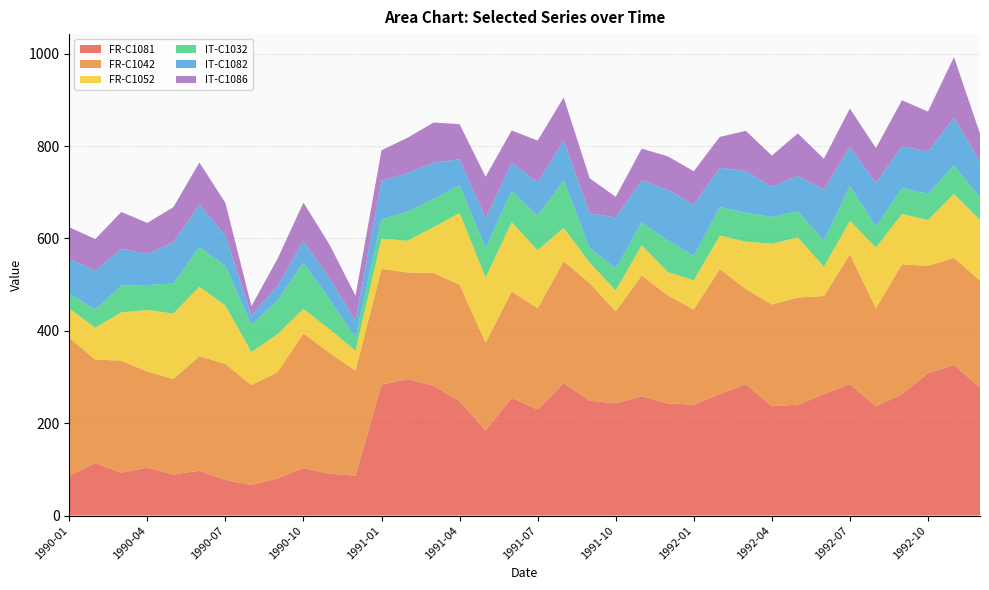

Reading right to left, extract all data points from this chart.

FR-C1081: 1992-12=277.1	1992-11=326.1	1992-10=308.2	1992-09=262.9	1992-08=236.7	1992-07=284.4	1992-06=262.9	1992-05=240.1	1992-04=236.7	1992-03=284.4	1992-02=262.9	1992-01=240.1	1991-12=243.0	1991-11=258.3	1991-10=243.0	1991-09=248.9	1991-08=287.0	1991-07=229.7	1991-06=254.9	1991-05=184.2	1991-04=247.5	1991-03=281.3	1991-02=295.4	1991-01=283.7	1990-12=86.5	1990-11=90.6	1990-10=102.9	1990-09=80.5	1990-08=66.2	1990-07=77.2	1990-06=97.1	1990-05=89.1	1990-04=103.8	1990-03=92.9	1990-02=113.5	1990-01=86.5
FR-C1042: 1992-12=231.5	1992-11=232.0	1992-10=232.4	1992-09=281.3	1992-08=212.1	1992-07=281.3	1992-06=212.5	1992-05=232.0	1992-04=220.3	1992-03=206.1	1992-02=271.0	1992-01=206.1	1991-12=233.6	1991-11=261.6	1991-10=199.1	1991-09=254.5	1991-08=263.6	1991-07=219.5	1991-06=230.3	1991-05=190.0	1991-04=252.7	1991-03=243.8	1991-02=231.1	1991-01=250.3	1990-12=227.3	1990-11=261.8	1990-10=291.4	1990-09=230.1	1990-08=216.3	1990-07=251.2	1990-06=248.1	1990-05=206.6	1990-04=208.0	1990-03=242.5	1990-02=224.3	1990-01=298.5
FR-C1052: 1992-12=131.4	1992-11=138.2	1992-10=99.4	1992-09=108.8	1992-08=131.4	1992-07=72.3	1992-06=63.0	1992-05=130.2	1992-04=131.4	1992-03=102.6	1992-02=72.3	1992-01=63.0	1991-12=51.0	1991-11=65.4	1991-10=45.2	1991-09=44.2	1991-08=72.4	1991-07=125.2	1991-06=150.2	1991-05=140.9	1991-04=154.8	1991-03=99.3	1991-02=68.6	1991-01=65.6	1990-12=42.9	1990-11=51.2	1990-10=53.0	1990-09=82.2	1990-08=71.5	1990-07=126.4	1990-06=150.3	1990-05=141.7	1990-04=133.4	1990-03=104.6	1990-02=68.9	1990-01=63.4
IT-C1032: 1992-12=48.8	1992-11=62.5	1992-10=56.5	1992-09=56.5	1992-08=45.9	1992-07=75.3	1992-06=57.0	1992-05=56.4	1992-04=58.3	1992-03=62.6	1992-02=61.8	1992-01=53.4	1991-12=68.5	1991-11=49.1	1991-10=47.9	1991-09=31.4	1991-08=102.6	1991-07=74.9	1991-06=67.2	1991-05=64.7	1991-04=60.2	1991-03=61.3	1991-02=63.5	1991-01=41.6	1990-12=29.1	1990-11=65.1	1990-10=100.4	1990-09=73.0	1990-08=58.9	1990-07=85.6	1990-06=86.4	1990-05=65.0	1990-04=54.1	1990-03=57.9	1990-02=39.4	1990-01=32.3
IT-C1082: 1992-12=77.1	1992-11=102.6	1992-10=91.9	1992-09=90.3	1992-08=94.1	1992-07=85.3	1992-06=110.5	1992-05=77.0	1992-04=64.8	1992-03=90.3	1992-02=85.3	1992-01=110.5	1991-12=109.2	1991-11=91.2	1991-10=110.5	1991-09=75.2	1991-08=86.9	1991-07=72.2	1991-06=61.7	1991-05=63.4	1991-04=56.5	1991-03=78.3	1991-02=82.6	1991-01=84.0	1990-12=35.4	1990-11=45.6	1990-10=46.9	1990-09=31.5	1990-08=20.2	1990-07=65.9	1990-06=91.3	1990-05=89.4	1990-04=67.2	1990-03=79.7	1990-02=84.0	1990-01=75.1
IT-C1086: 1992-12=61.0	1992-11=131.4	1992-10=86.4	1992-09=99.4	1992-08=75.3	1992-07=82.7	1992-06=66.6	1992-05=91.7	1992-04=68.0	1992-03=87.0	1992-02=66.6	1992-01=72.5	1991-12=72.5	1991-11=68.9	1991-10=44.4	1991-09=76.1	1991-08=92.8	1991-07=90.3	1991-06=69.6	1991-05=90.3	1991-04=75.7	1991-03=87.0	1991-02=76.8	1991-01=65.8	1990-12=54.8	1990-11=72.5	1990-10=83.0	1990-09=58.3	1990-08=20.4	1990-07=70.7	1990-06=91.3	1990-05=75.9	1990-04=67.2	1990-03=79.7	1990-02=68.6	1990-01=68.5